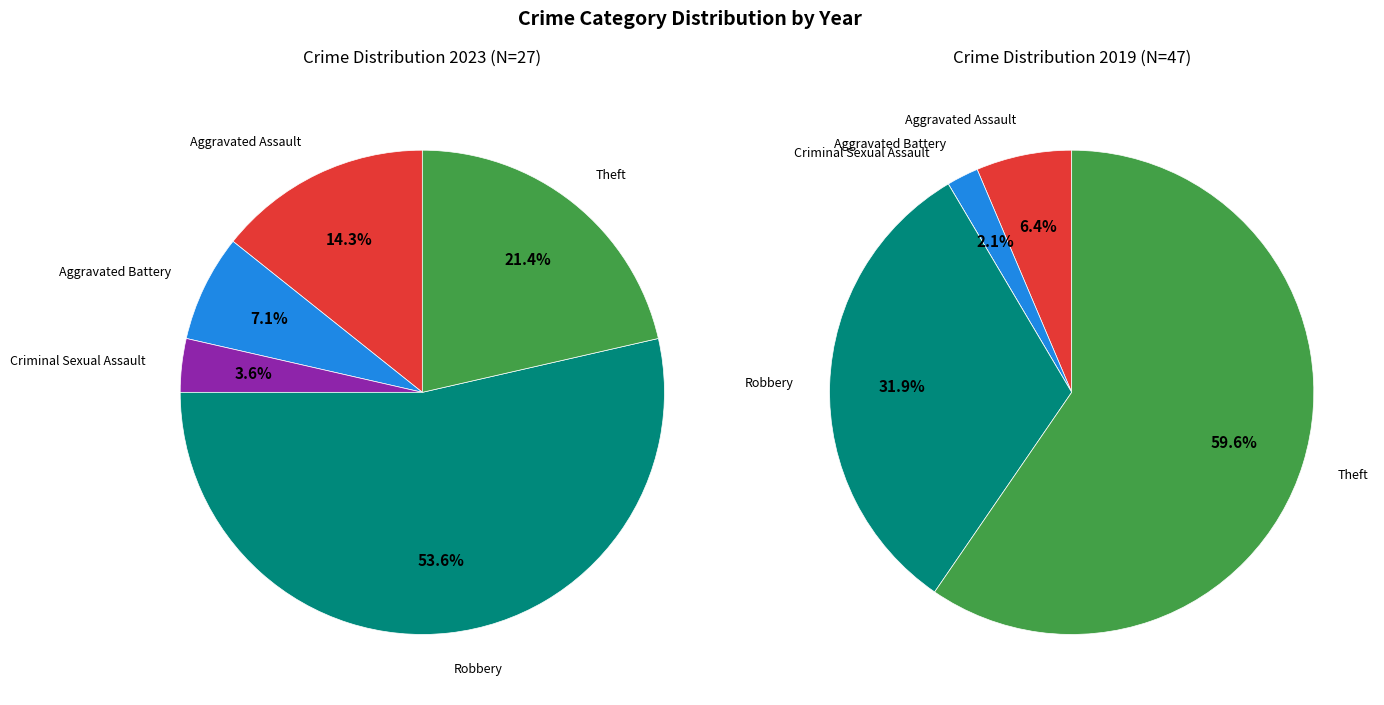

Which series has the widest spread of values?

values_2019